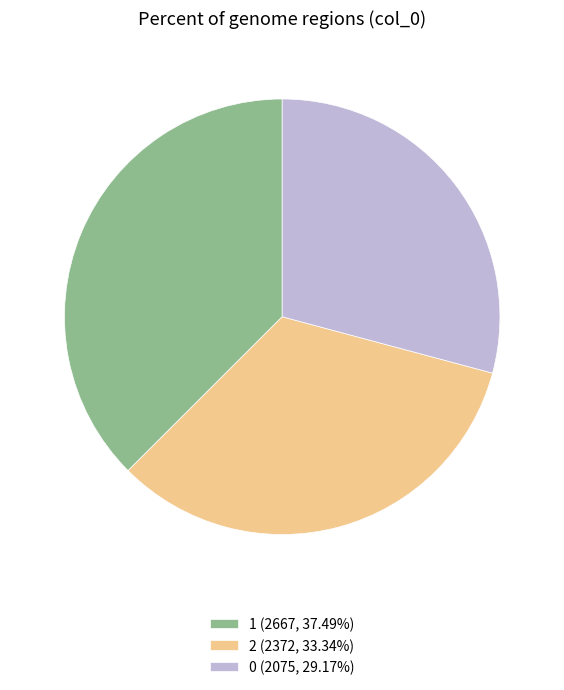

Which category has the biggest portion of the pie?

1